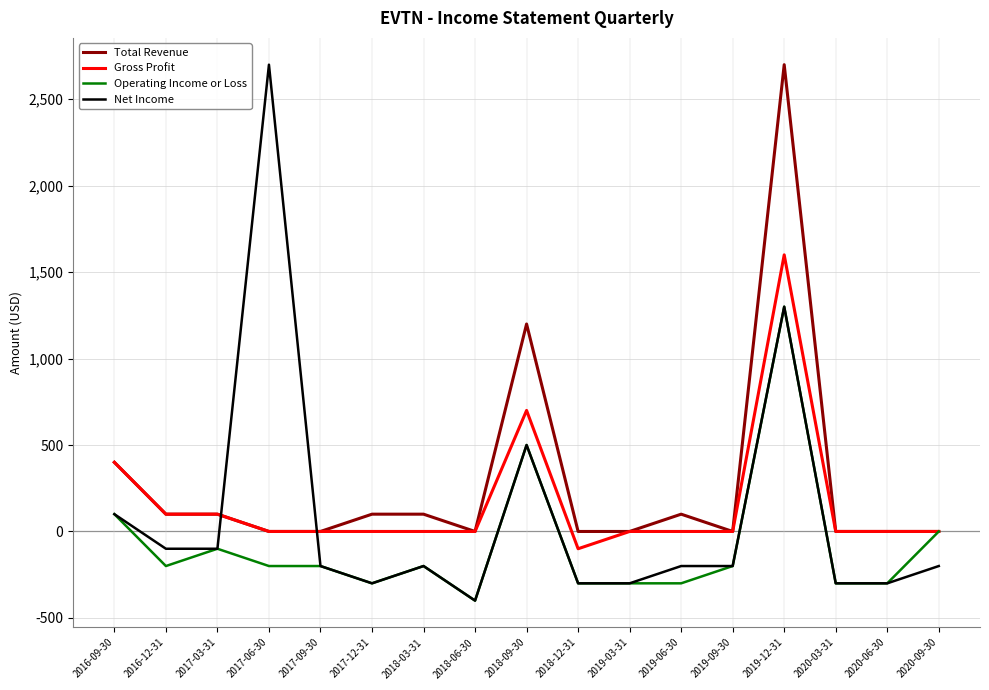

Is the value of Operating Income or Loss at 2016-12-31 greater than the value of Total Revenue at 2016-09-30?

No